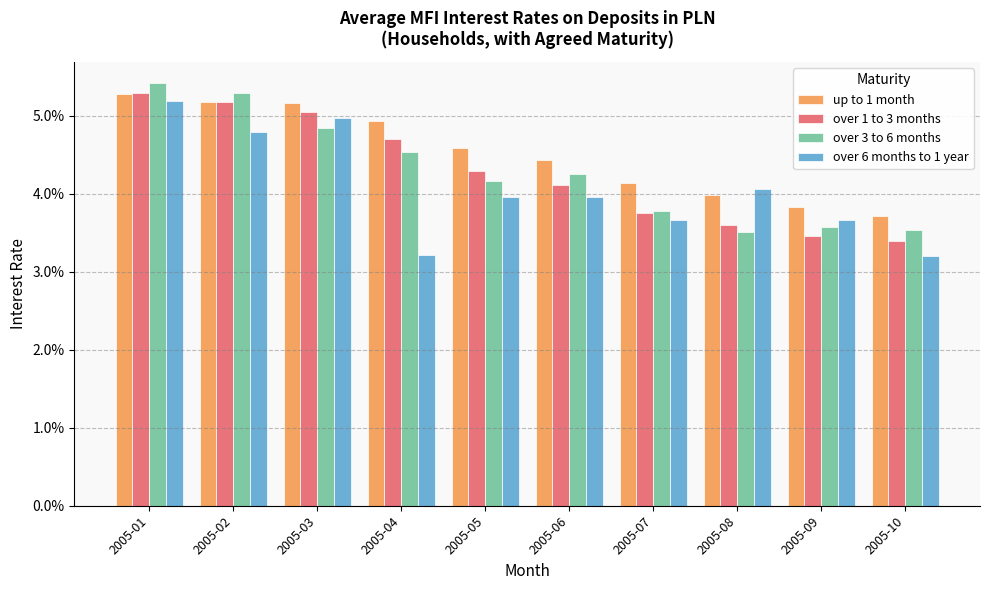

Which series has the largest range (max minus min)?

over 6 months to 1 year